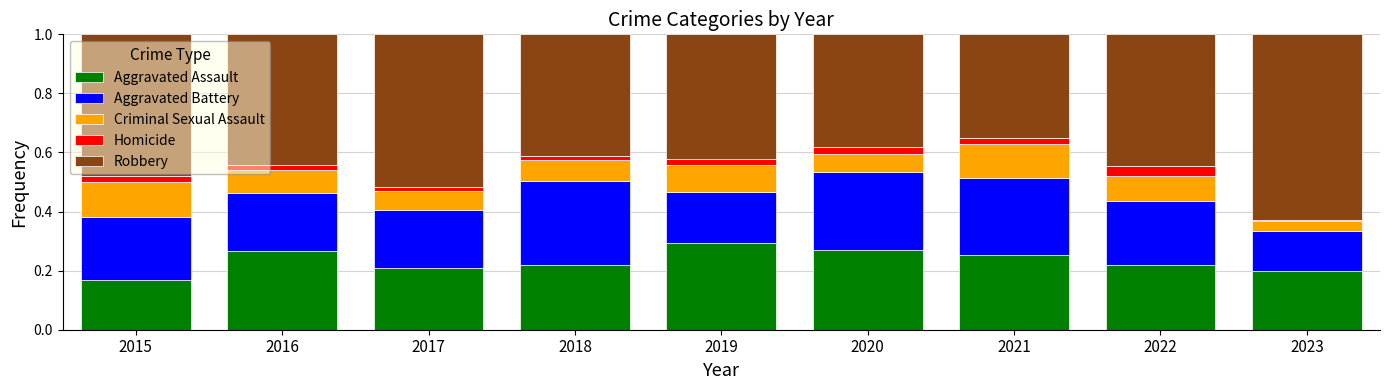

Are the bars grouped side by side (vs. stacked)?

No